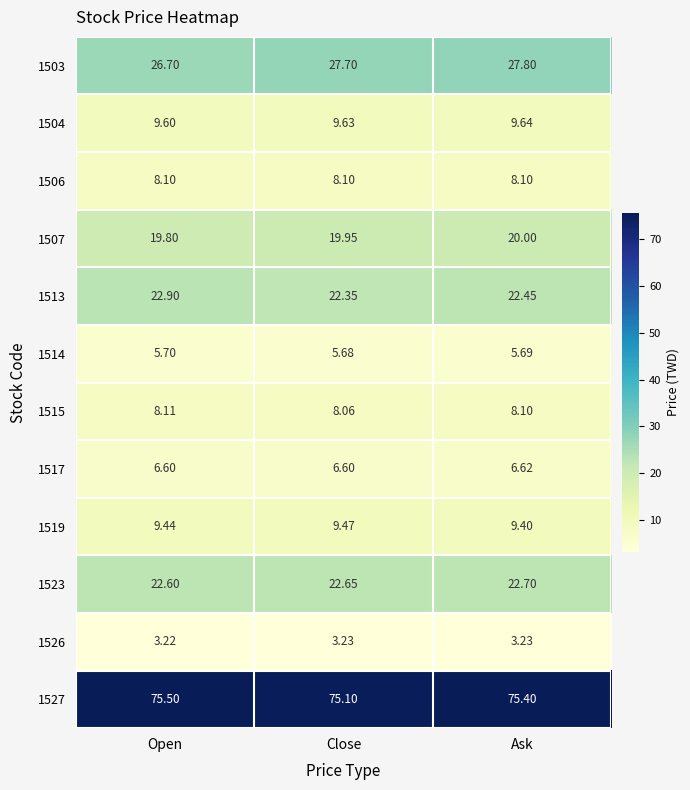

At which category is the sum across all series the highest?

Ask